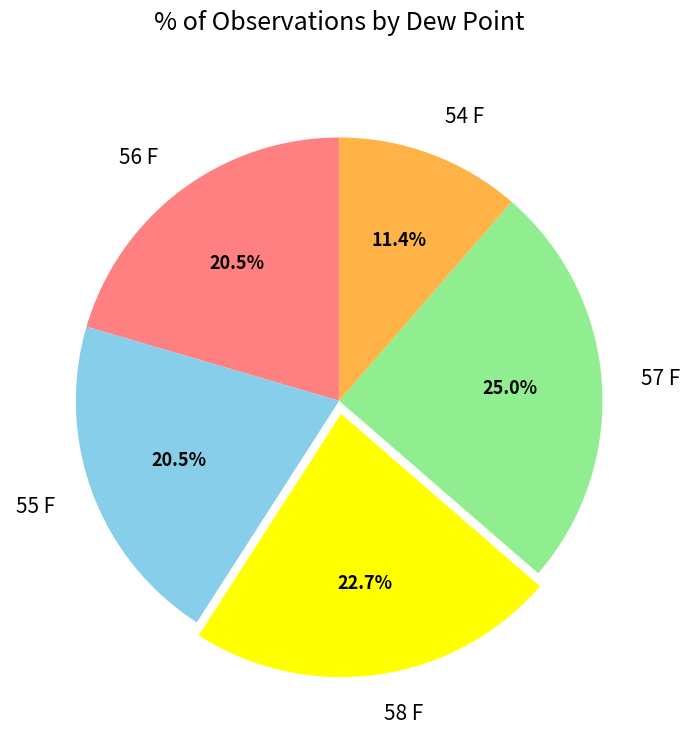

True or false: 55 F accounts for 9% of the total.

False